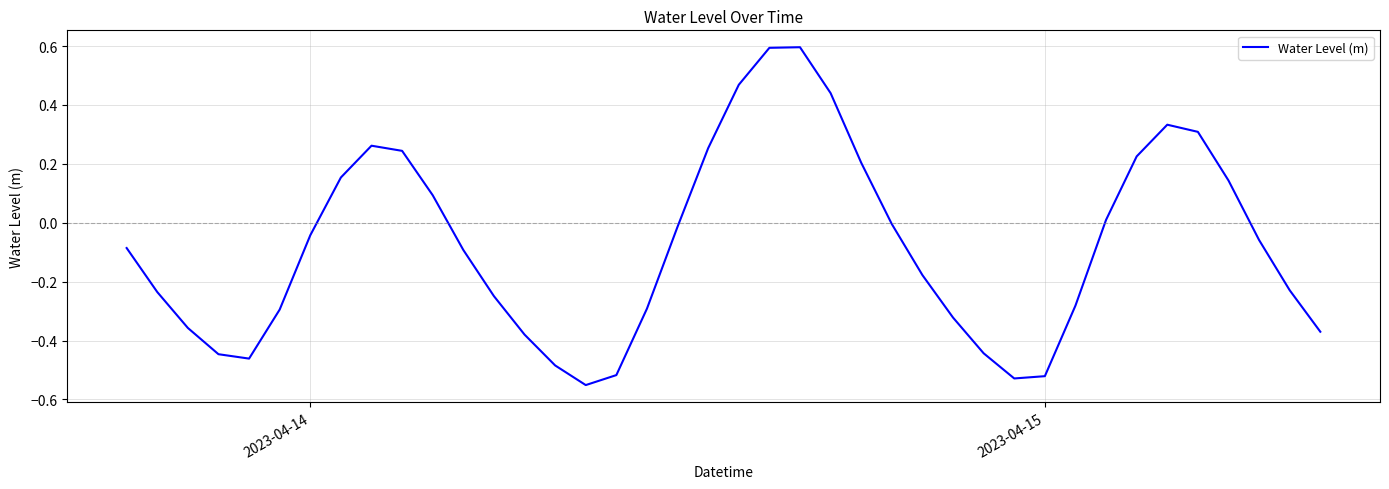

What is the difference between the maximum and minimum values?

1.1